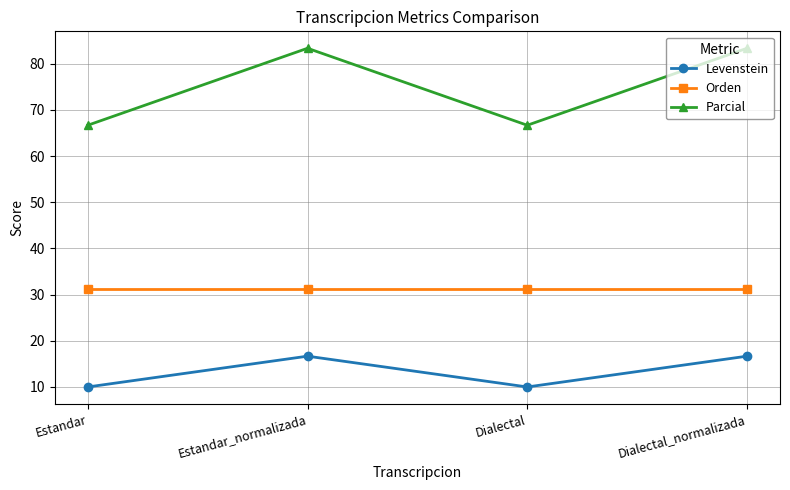

How many interior local valleys does the Levenstein series have?

1